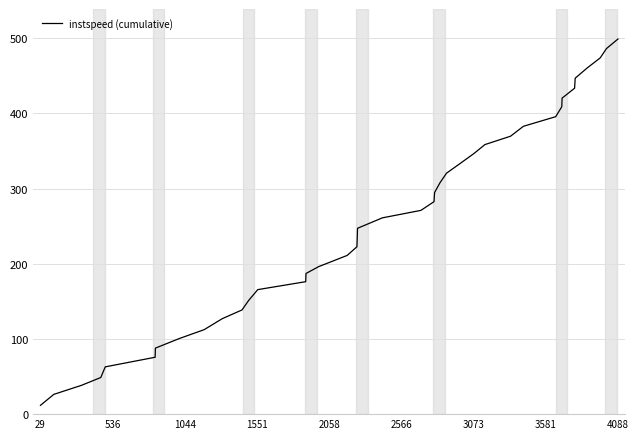

What is the greatest value displayed?

499.0